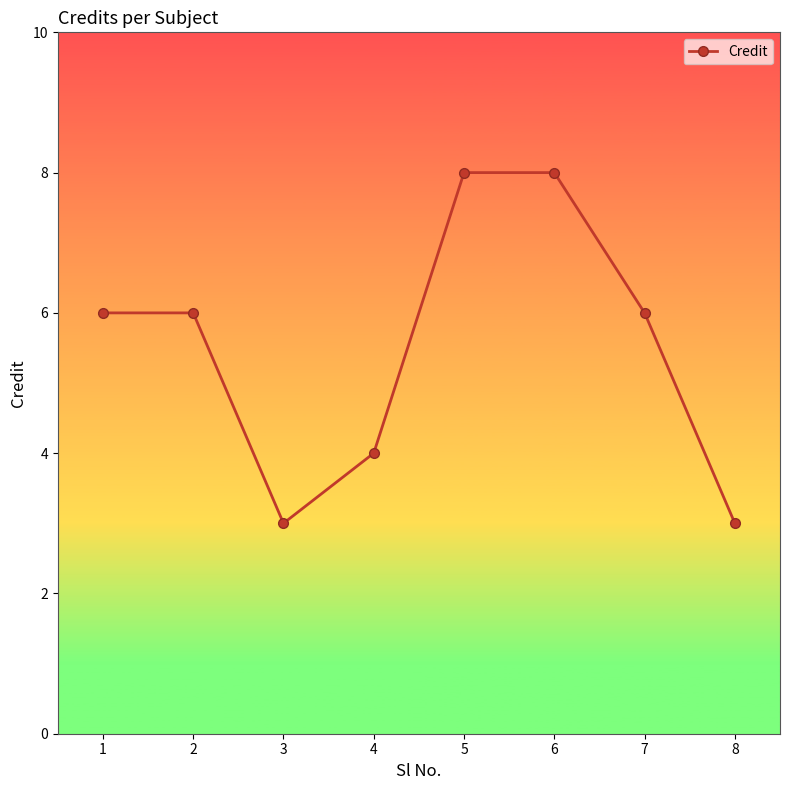

What is the value of the 7th point from the left?

6